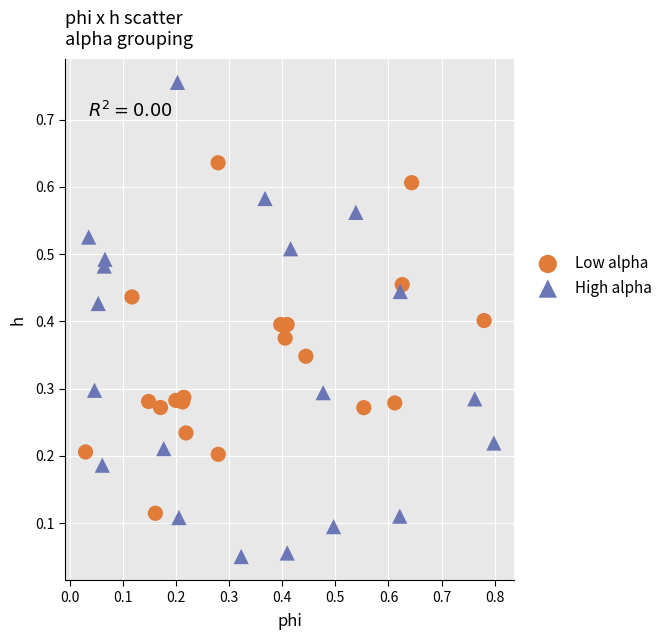

Which series contains the lowest Y value?

High alpha